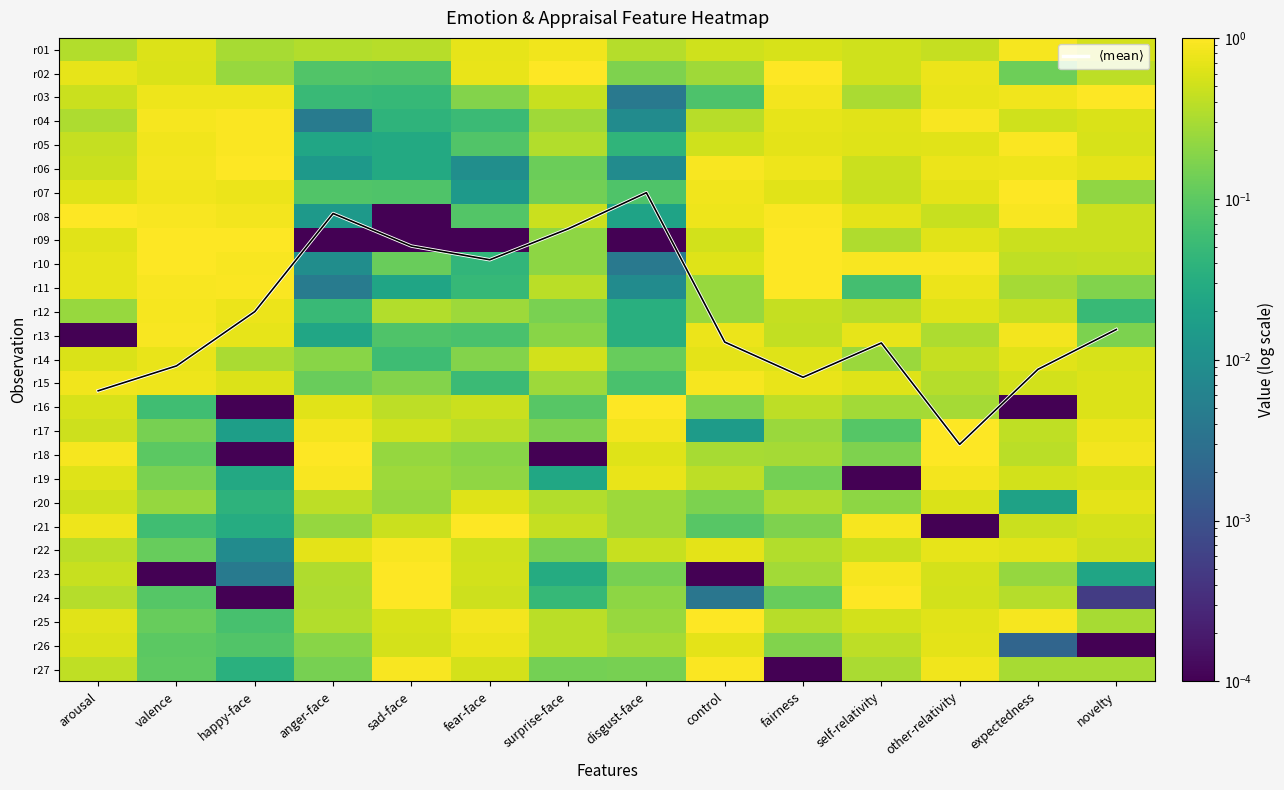

The r22 series shows 0.0 at happy-face. True or false?

True